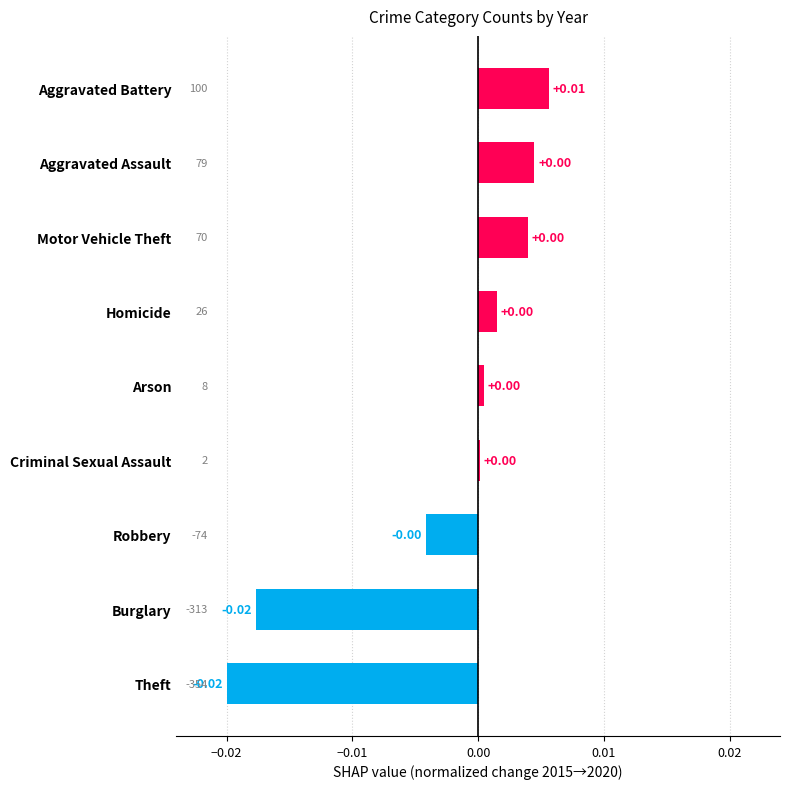

At which category does the chart reach its peak across all series?

Aggravated Battery